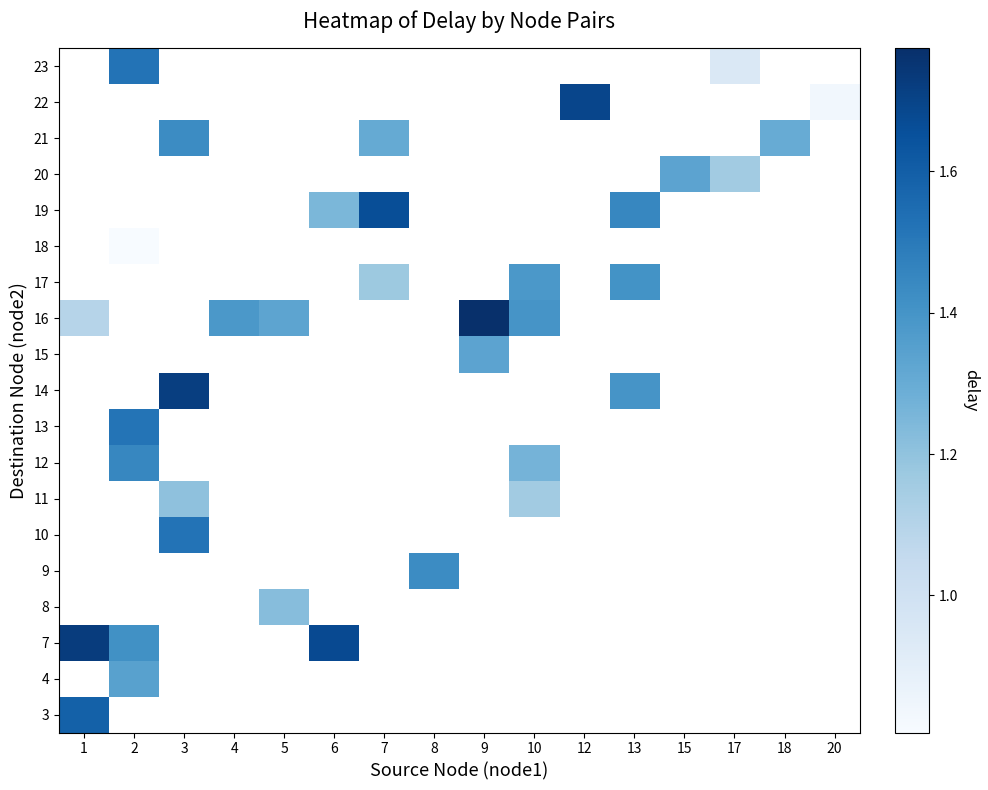

What is the maximum value for 3?

1.6